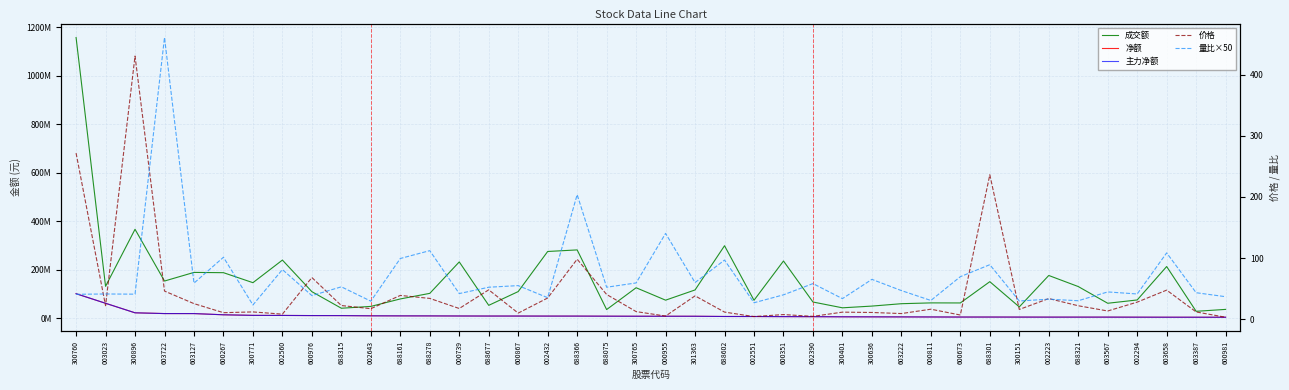

Where do 量比×50 and 价格 first cross each other?

300760 and 003023